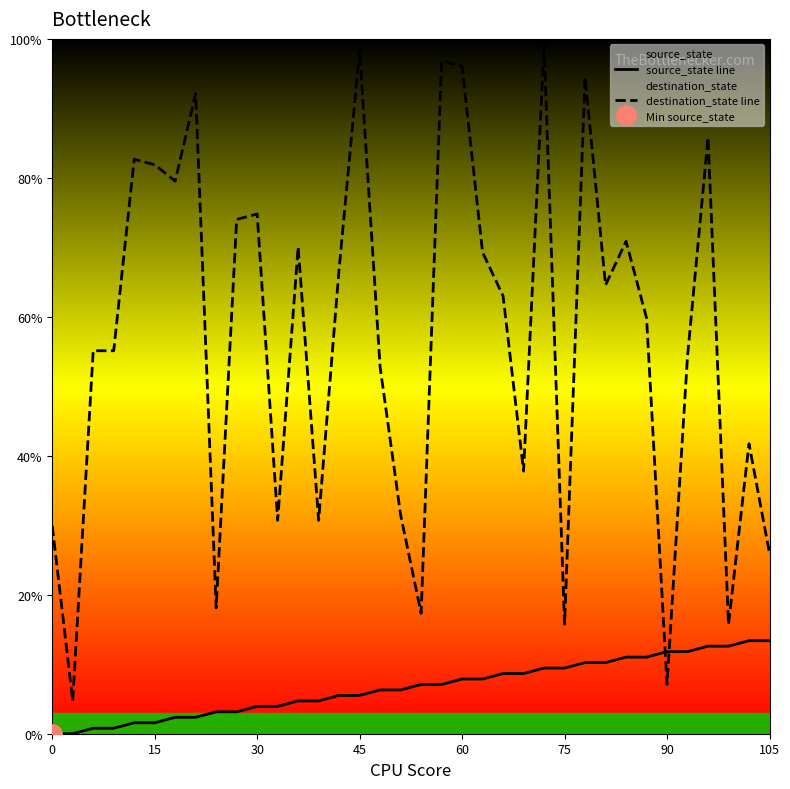

True or false: source_state line has more than 2 points higher than both neighbors.

False